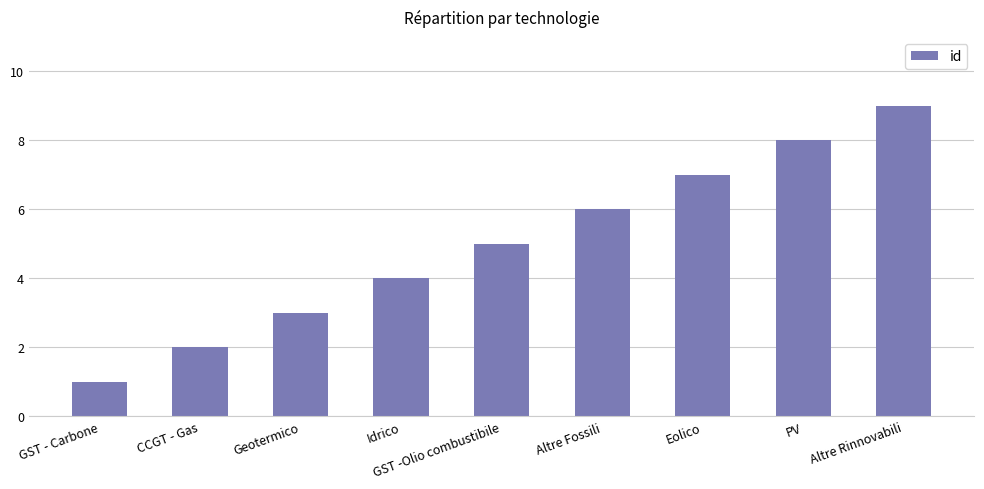

Which category has the lowest value across all series?

GST - Carbone